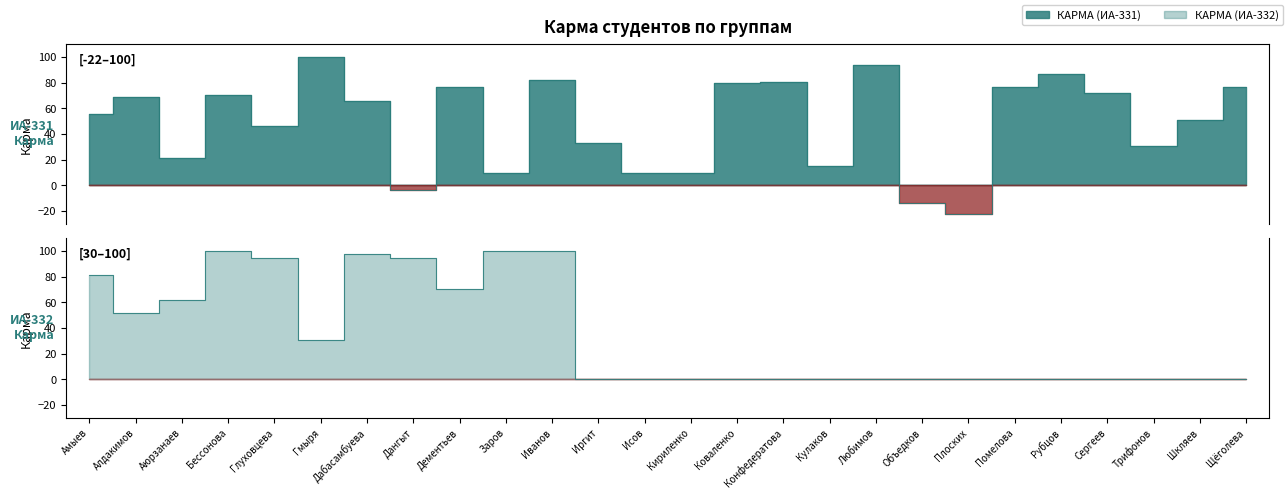

What is the value of the КАРМА (ИА-331) point at the 16th from the left?

80.5